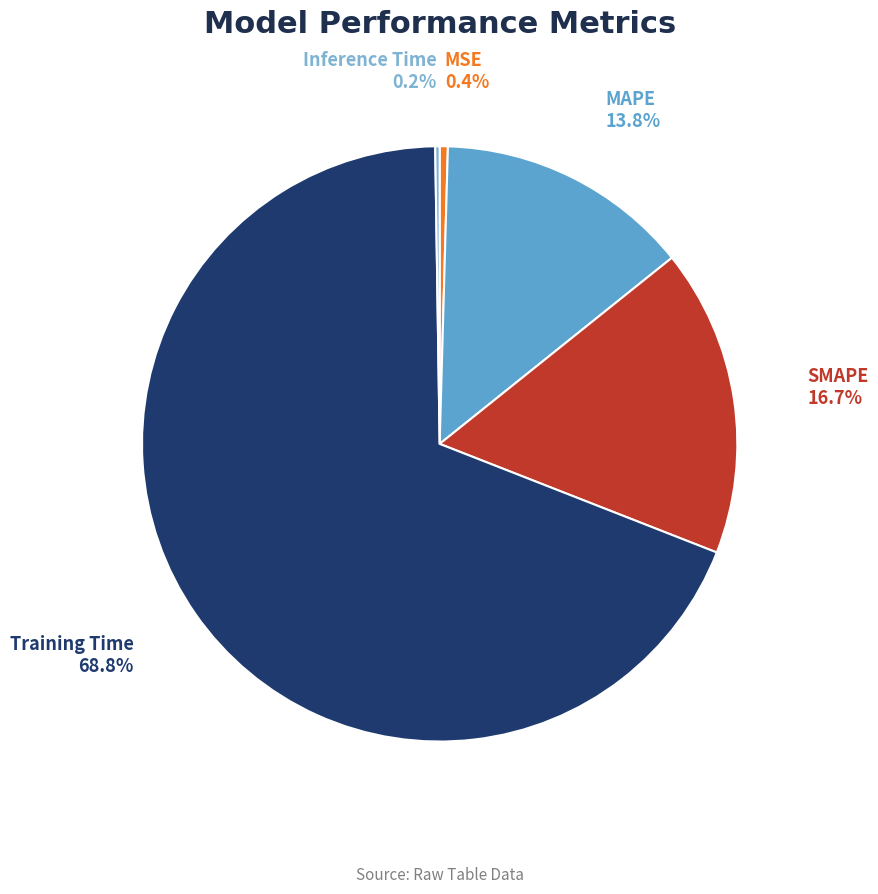

What percentage do MAPE and MSE together represent?

14.2%